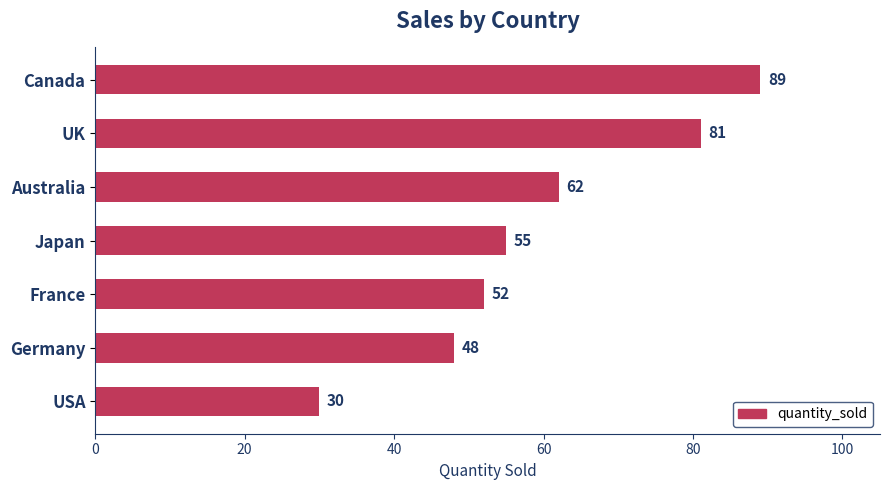

Read the value at Germany, to the nearest 10.

50